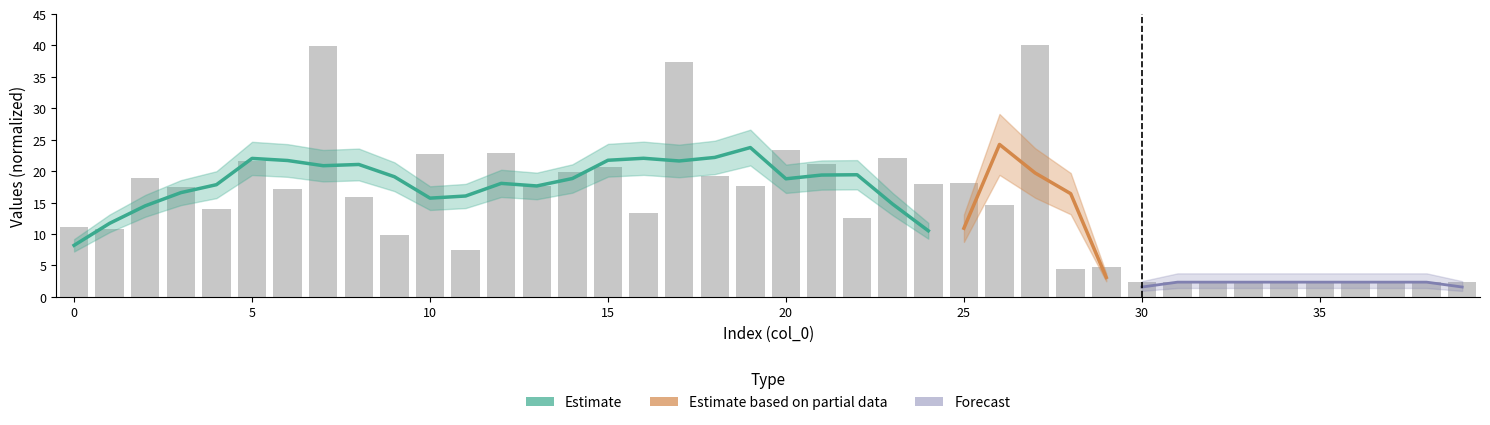

Rank the categories by value from highest to lowest.

27, 7, 17, 20, 12, 10, 23, 5, 21, 15, 14, 18, 2, 25, 24, 19, 13, 3, 6, 8, 26, 4, 16, 22, 0, 1, 9, 11, 29, 28, 30, 31, 32, 33, 34, 35, 36, 37, 38, 39